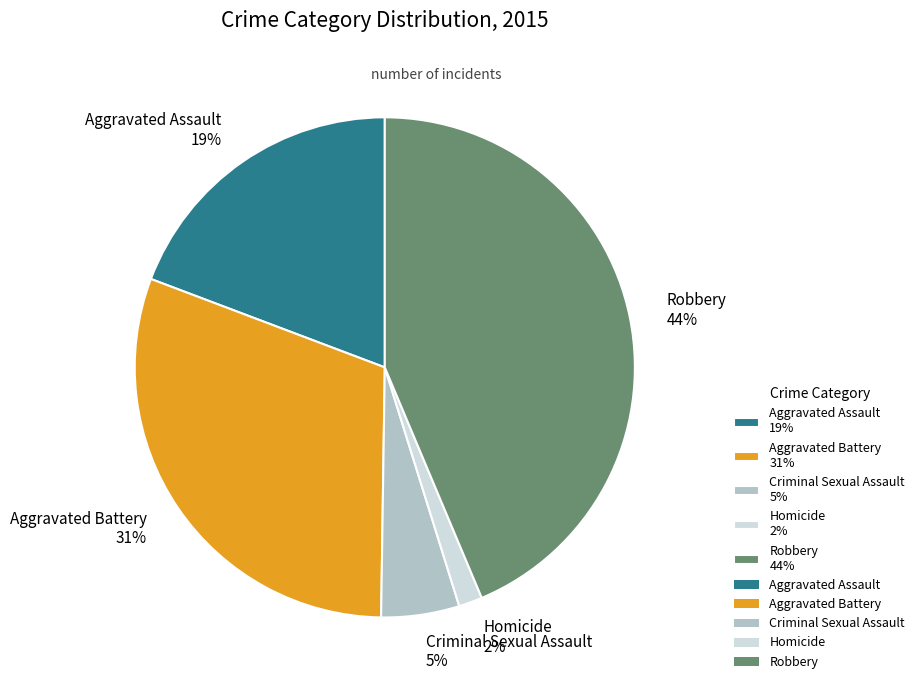

Which slice is the largest?

Robbery